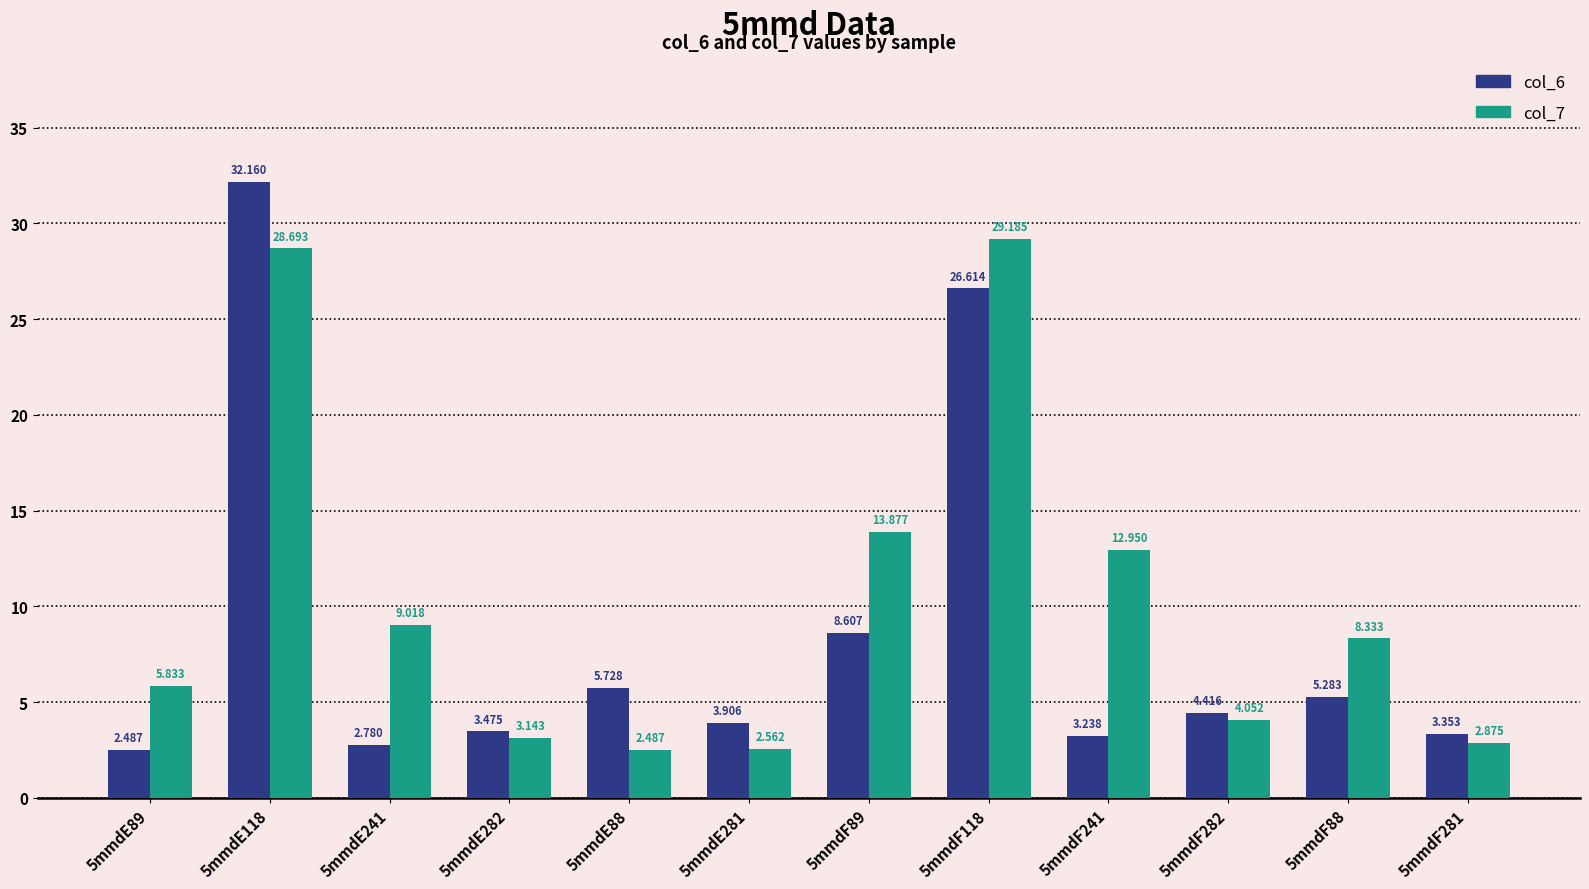

What is the label of the 2nd bar from the left?

5mmdE118